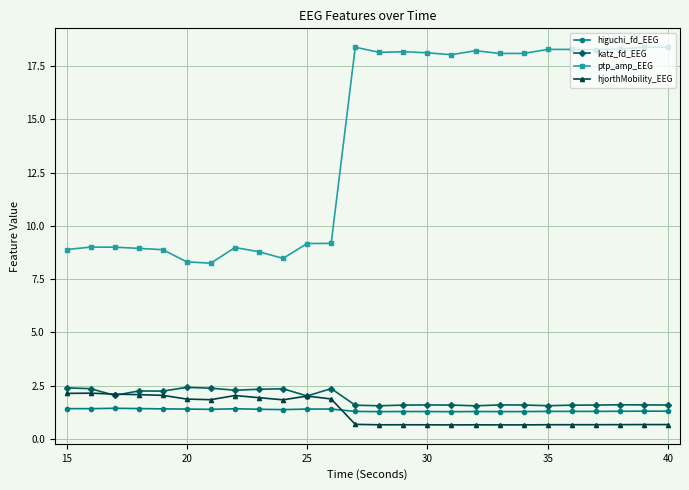

Count the number of categories in the chart.

26